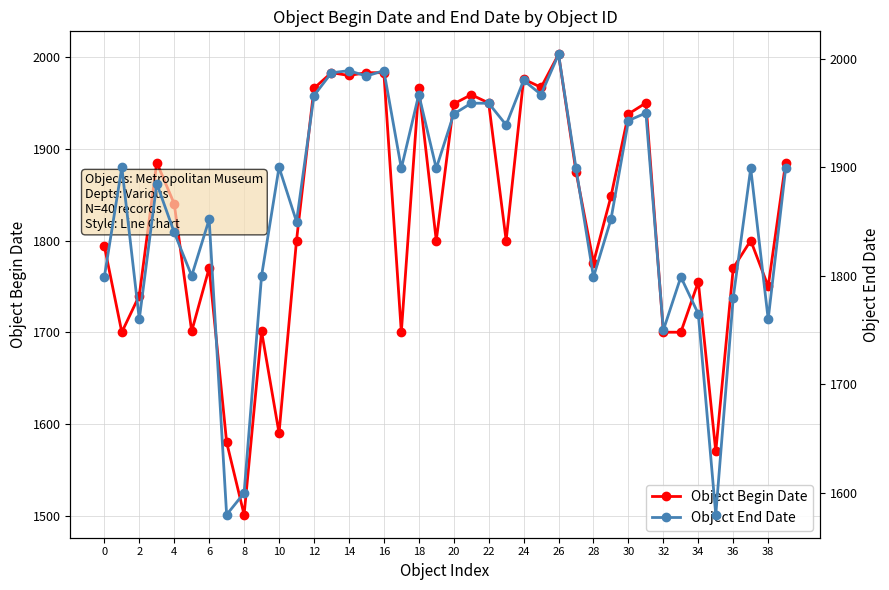

True or false: Object End Date and Object Begin Date cross at least once.

False